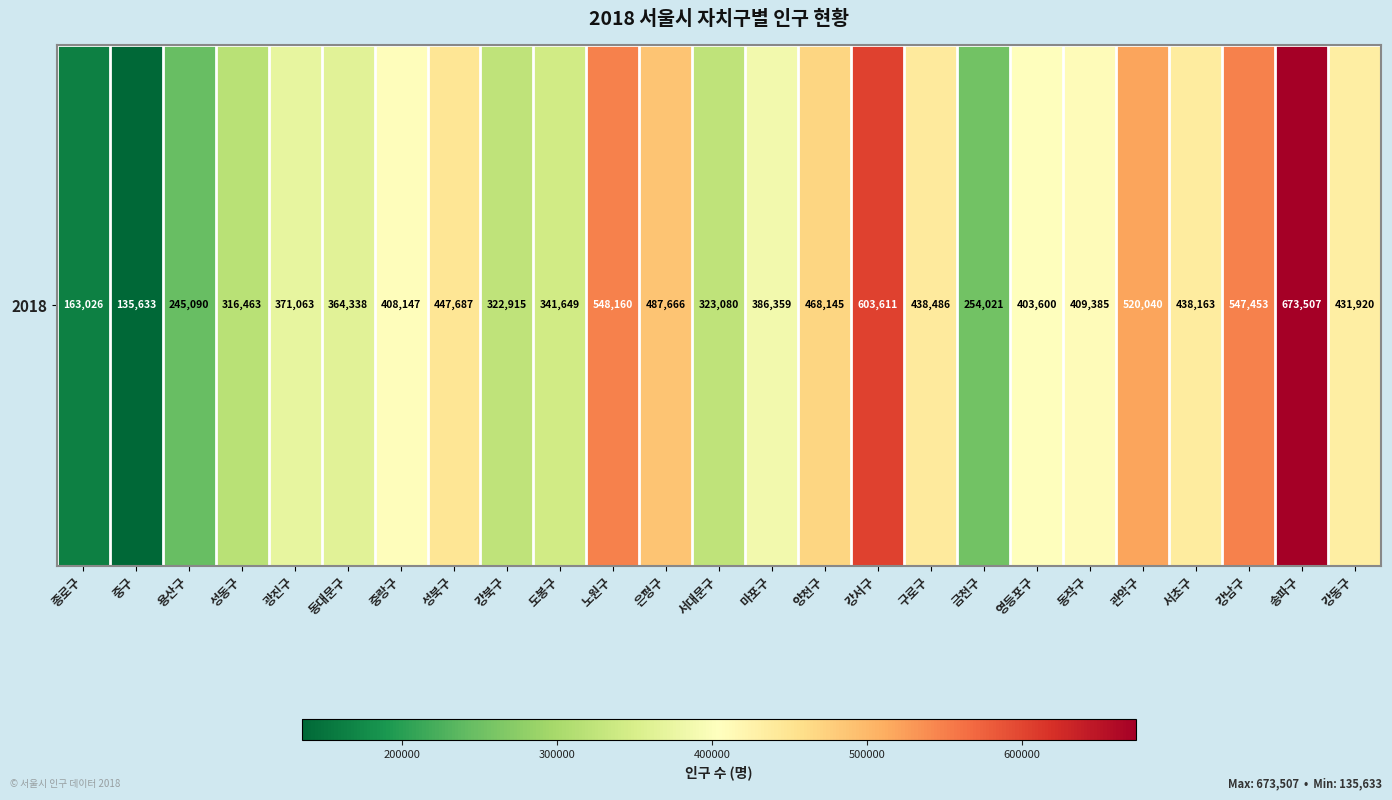

Reading left to right, what are all the values shown in this chart?

종로구=163026	중구=135633	용산구=245090	성동구=316463	광진구=371063	동대문구=364338	중랑구=408147	성북구=447687	강북구=322915	도봉구=341649	노원구=548160	은평구=487666	서대문구=323080	마포구=386359	양천구=468145	강서구=603611	구로구=438486	금천구=254021	영등포구=403600	동작구=409385	관악구=520040	서초구=438163	강남구=547453	송파구=673507	강동구=431920